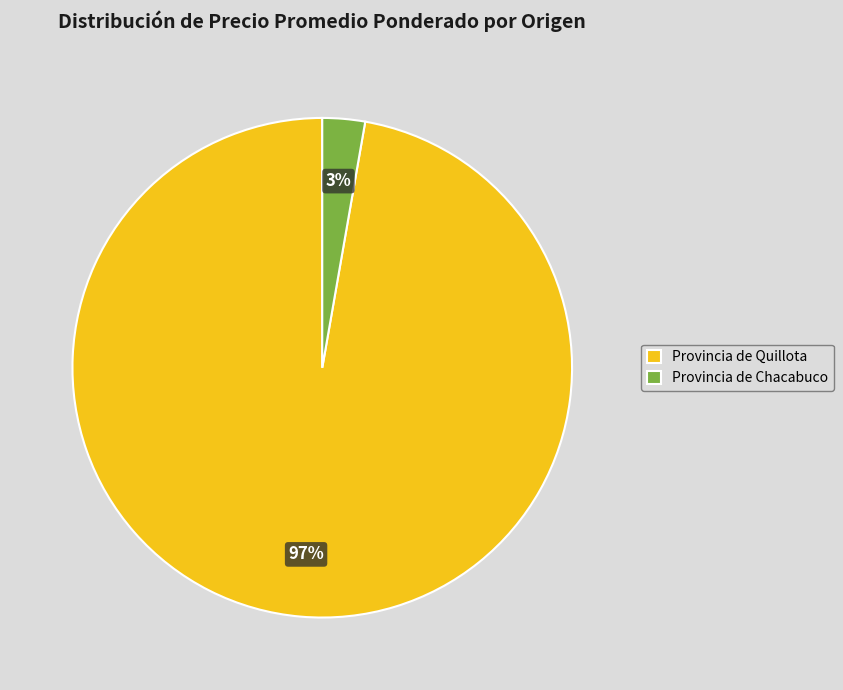

What is the largest slice in the pie chart?

Provincia de Quillota